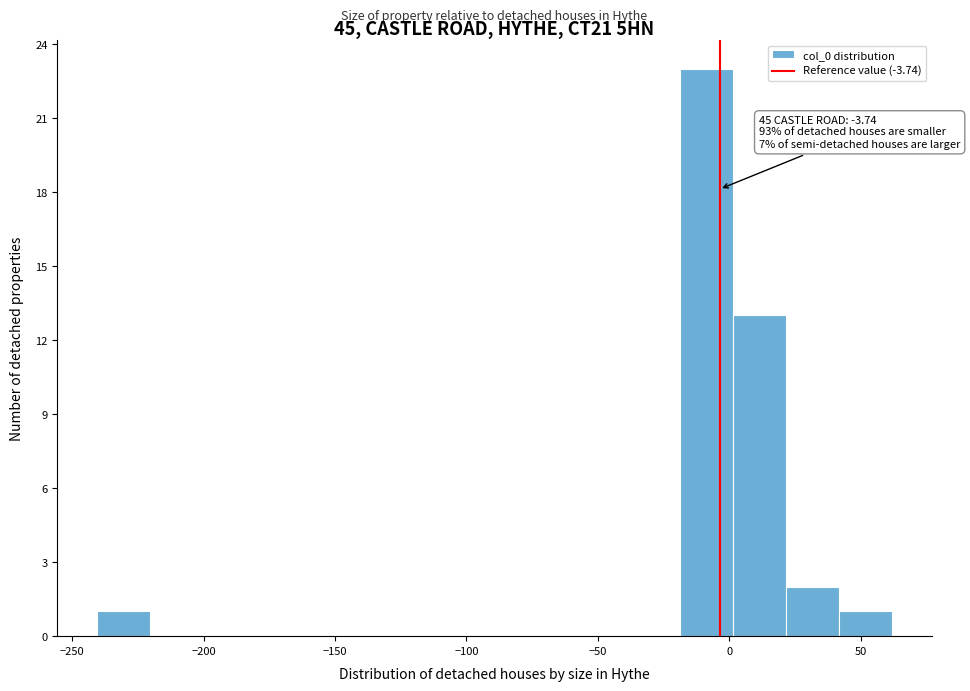

Which range on the x-axis has the tallest bar?

-20 to 0